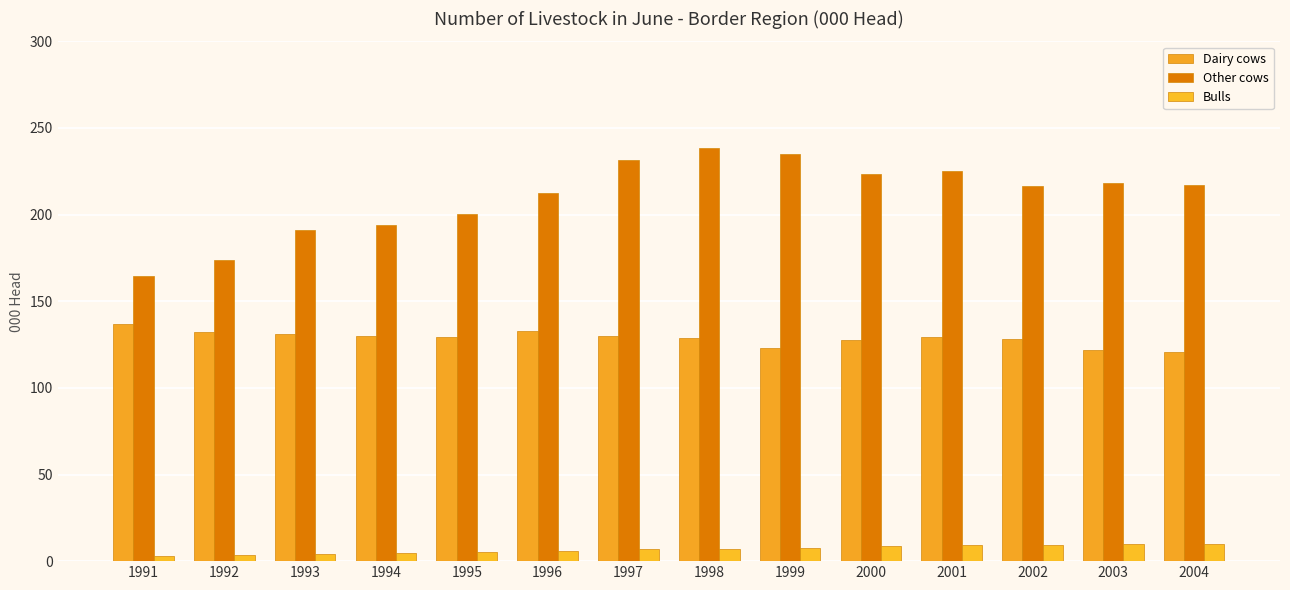

Where is Bulls nearest to the value 6?

1996